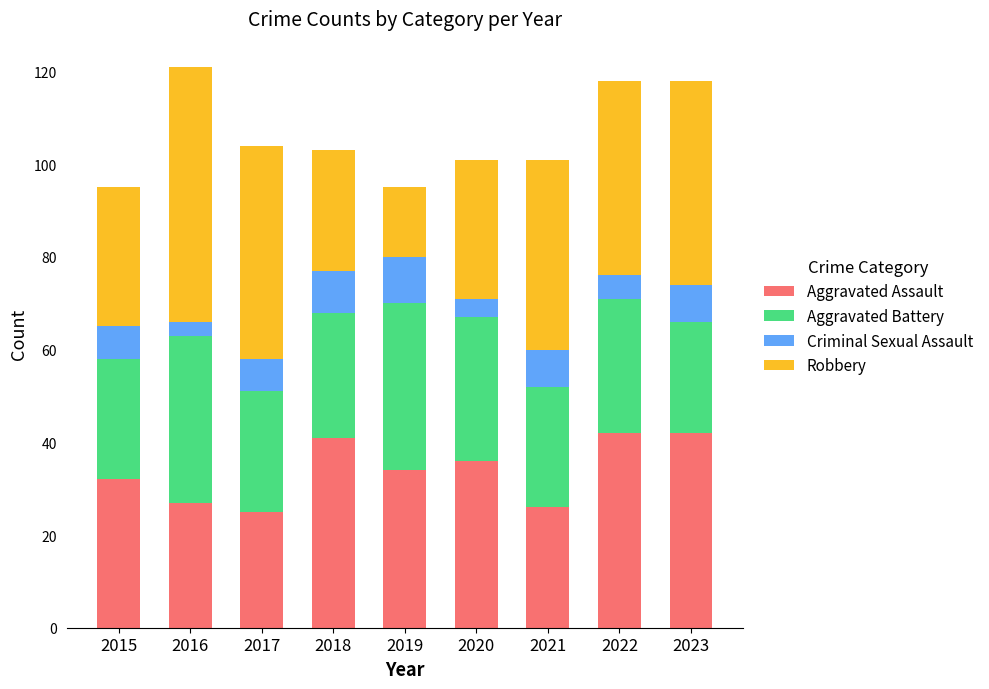

What is the minimum value for Aggravated Assault?

25